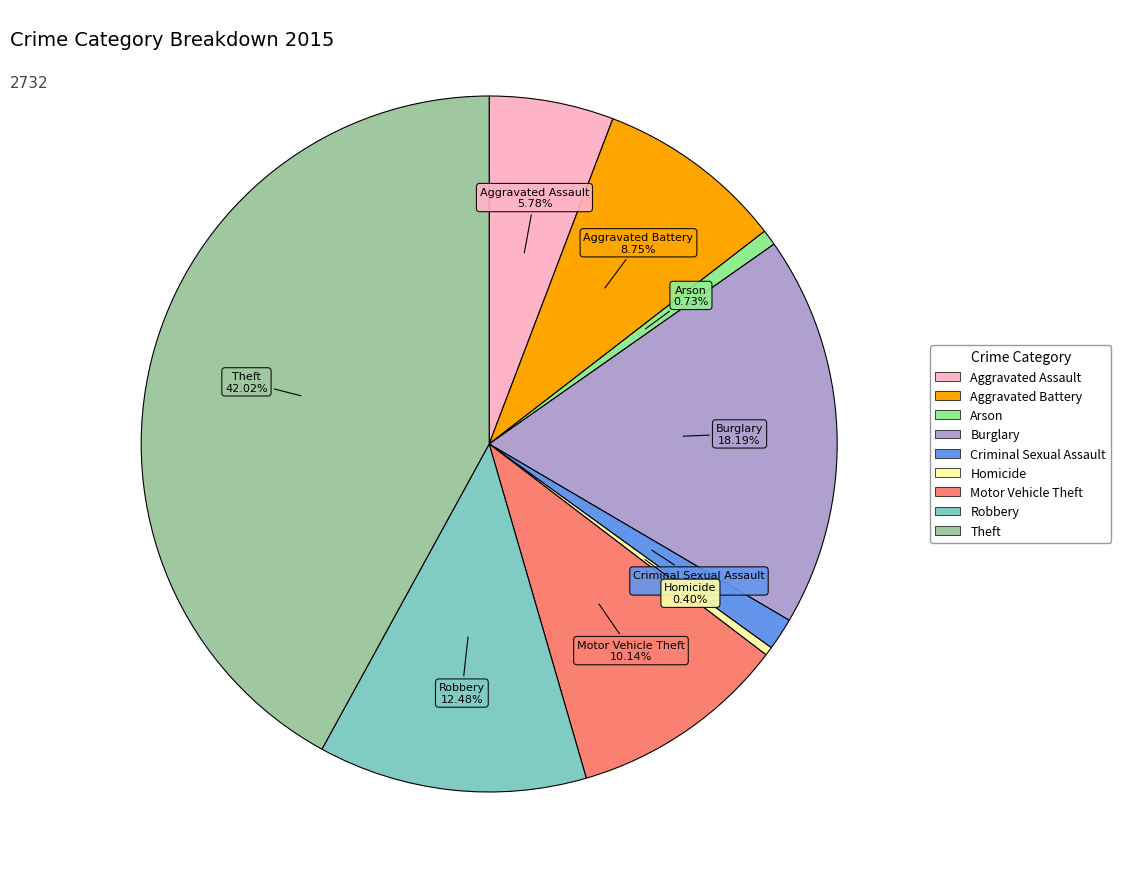

True or false: Aggravated Assault accounts for 6% of the total.

True